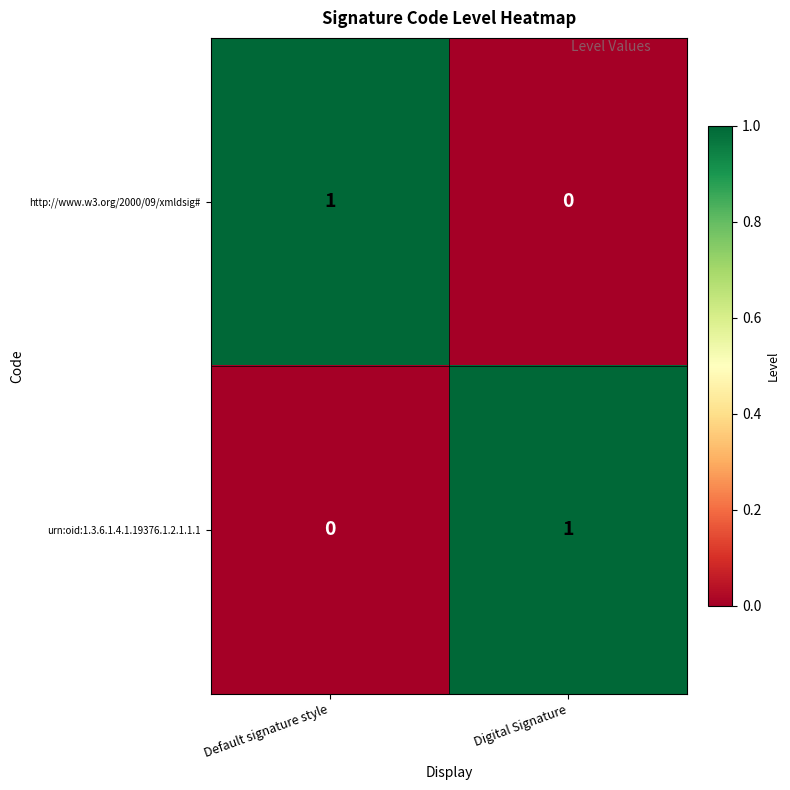

Where is http://www.w3.org/2000/09/xmldsig# nearest to the value 0?

Digital Signature